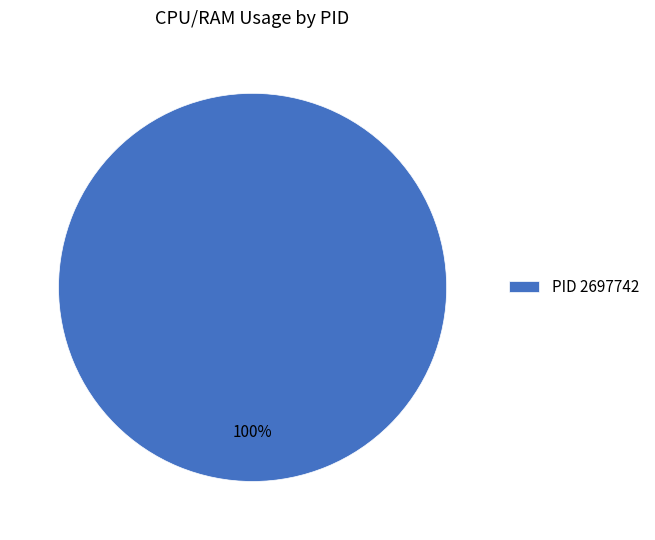

The PID 2697742 slice represents 89% of the pie. True or false?

False